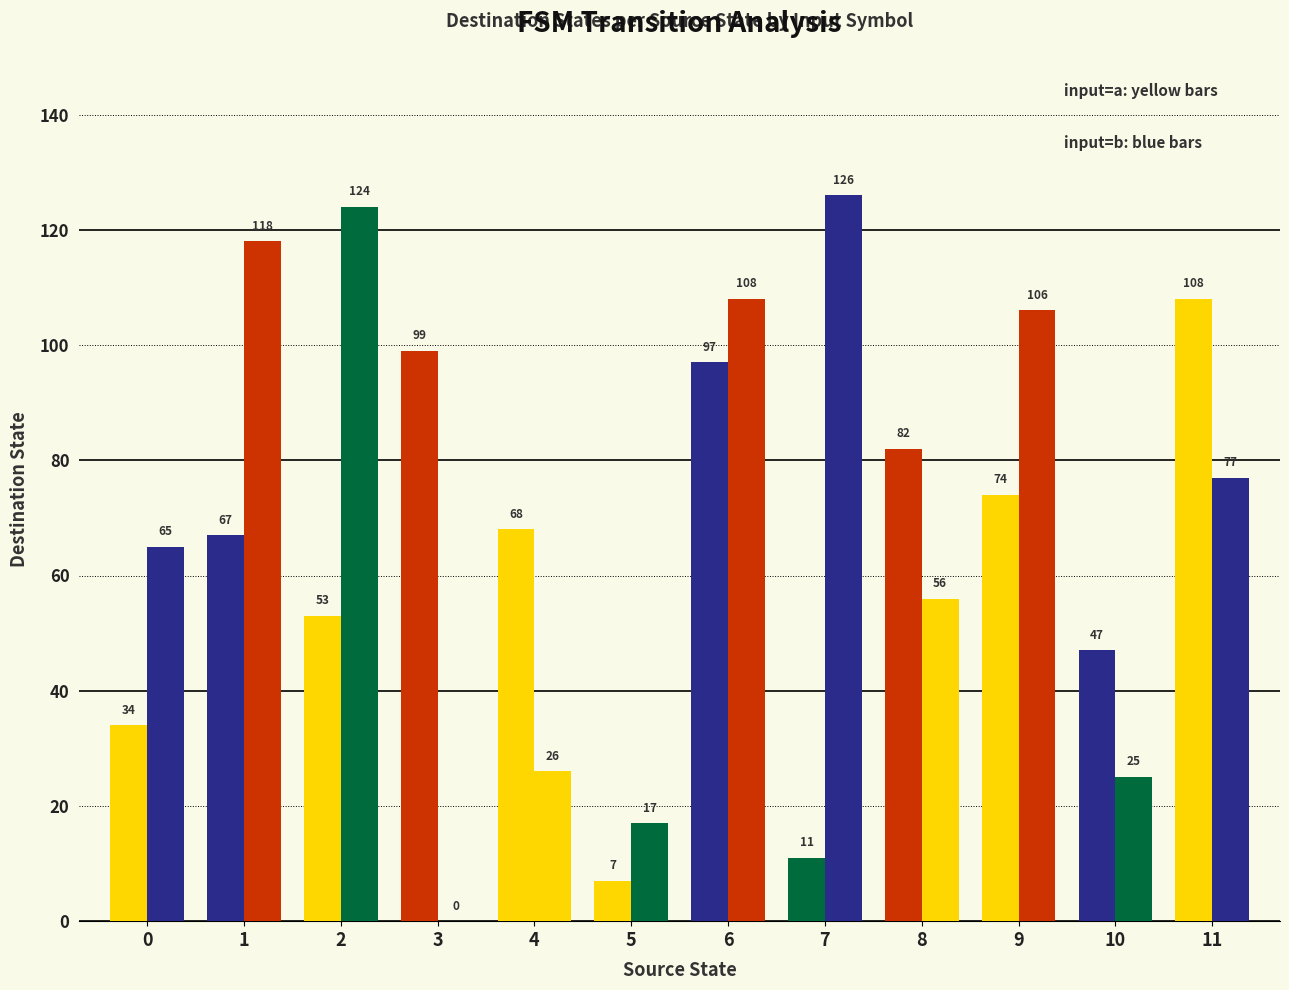

What is the difference between the highest and lowest values at 6?

11